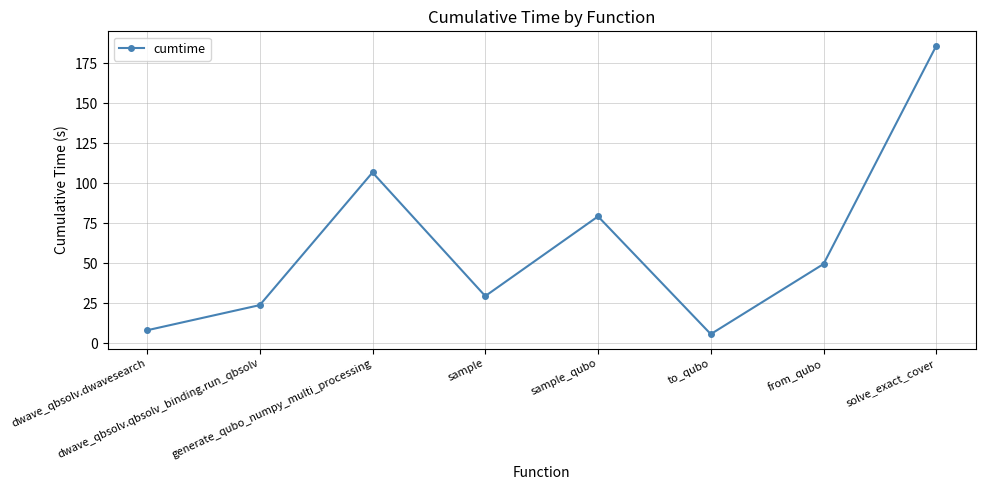

Reading right to left, what are all the values shown in this chart?

solve_exact_cover=185.9	from_qubo=49.5	to_qubo=5.6	sample_qubo=79.2	sample=29.4	generate_qubo_numpy_multi_processing=106.7	dwave_qbsolv.qbsolv_binding.run_qbsolv=23.8	dwave_qbsolv.dwavesearch=8.0